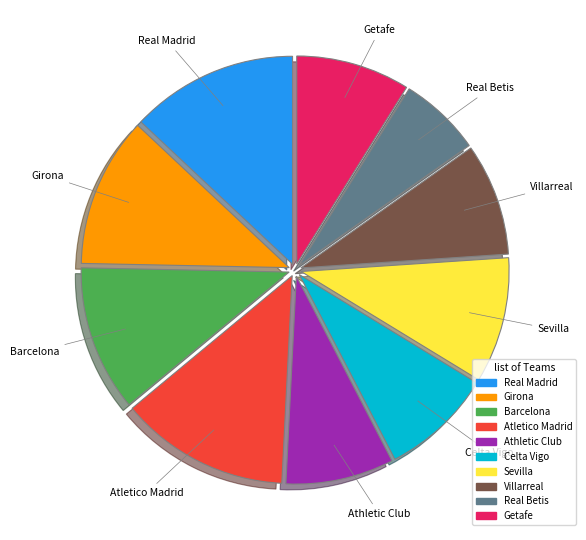

Does Real Madrid represent more than half of the total?

No